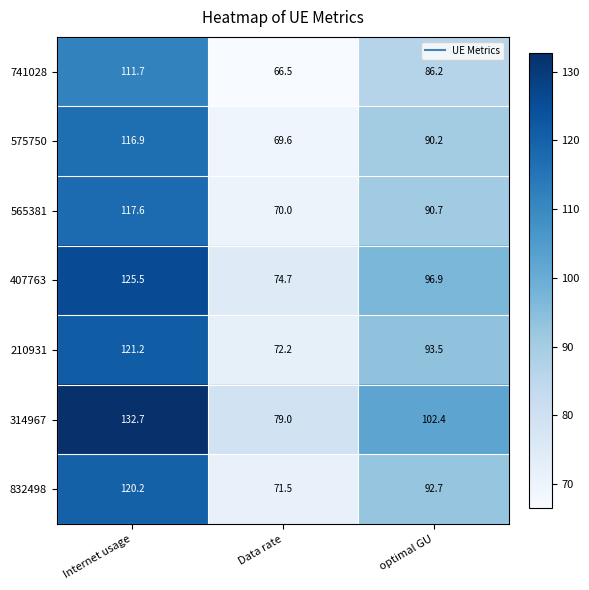

What is the sum of the 565381 values at optimal GU and Internet usage?

208.3